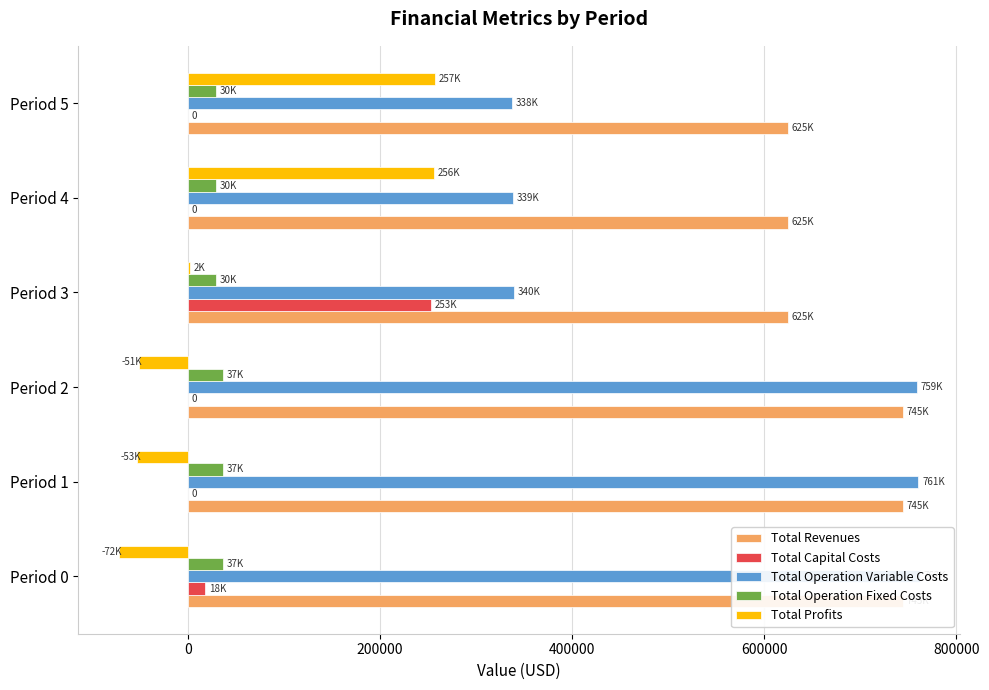

What is the sum of all Total Operation Fixed Costs values?

199185.0